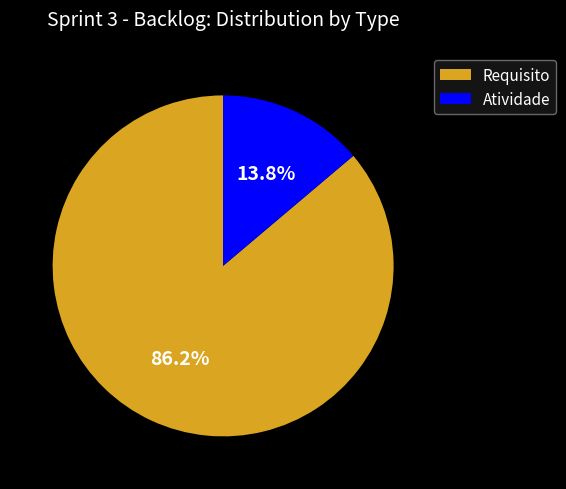

What is the largest slice in the pie chart?

Requisito